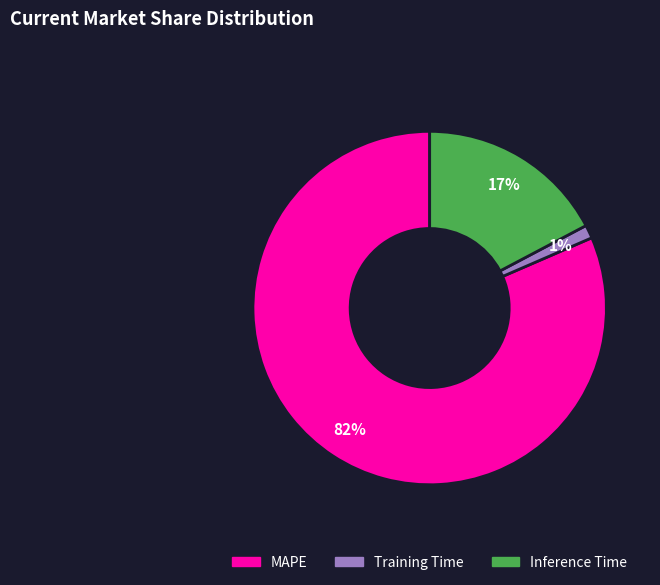

Does any single category account for the majority?

Yes